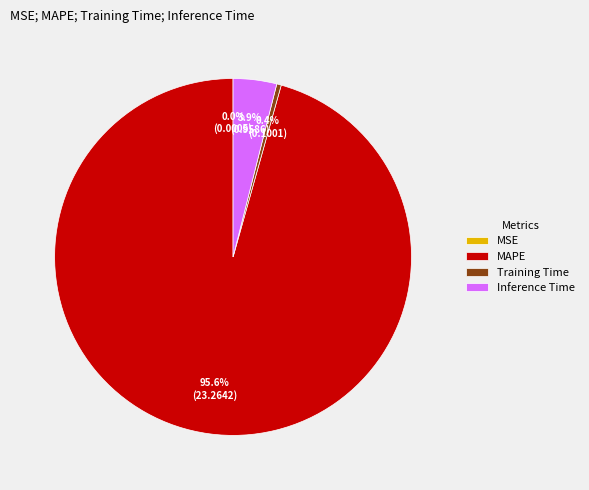

Is there a majority slice in this chart?

Yes